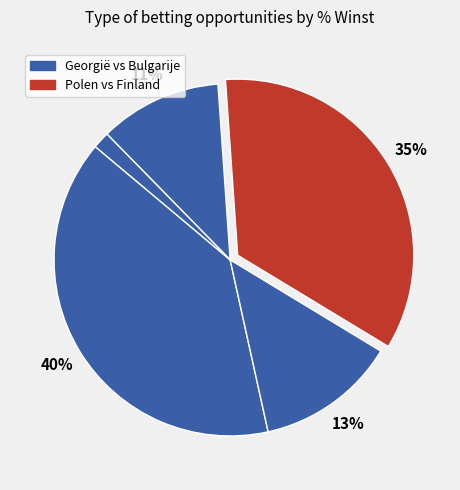

How many segments does this pie chart have?

5